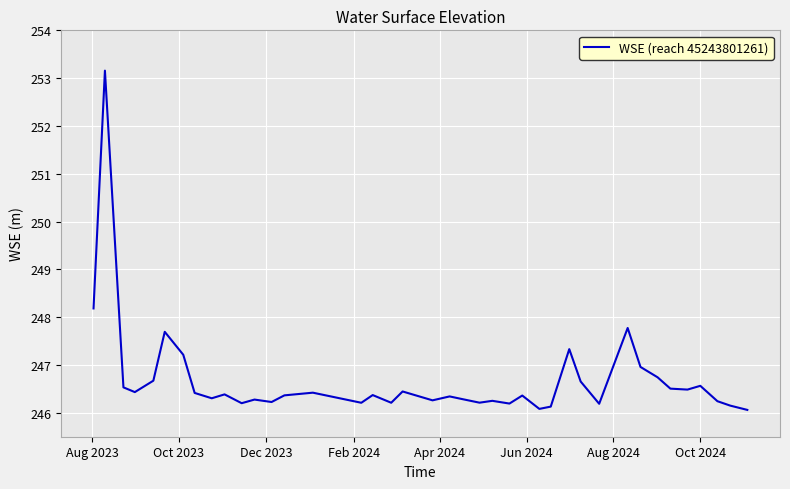

What is the greatest value displayed?

253.2